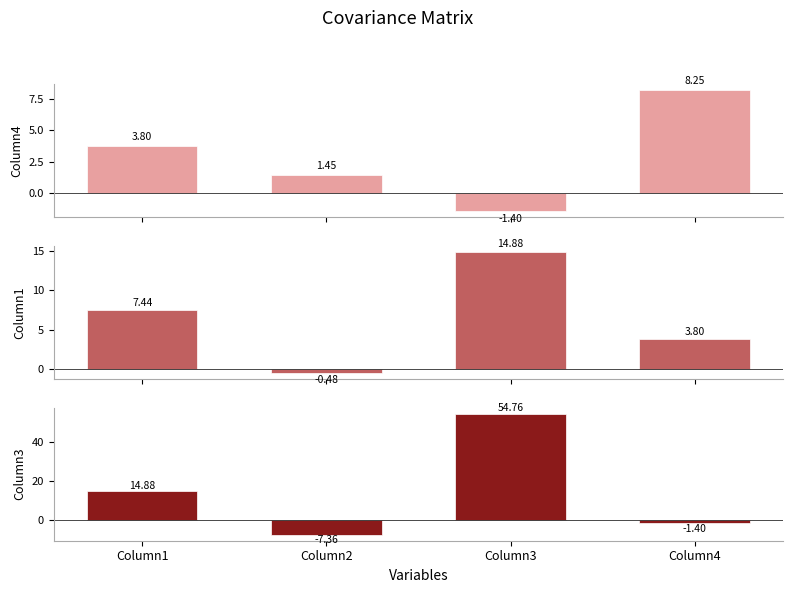

What is the sum of the Column4 values at Column2 and Column4?

9.7